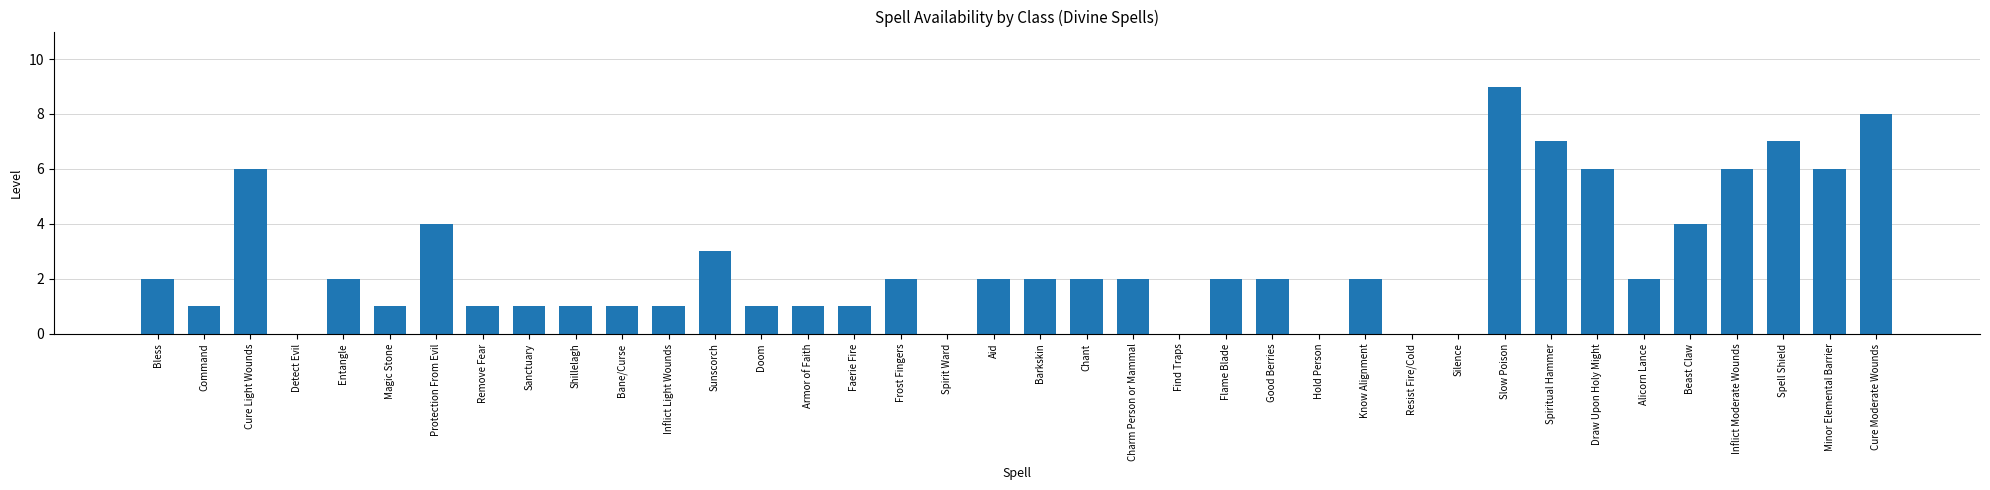

Reading right to left, list all the values displayed in this chart.

Cure Moderate Wounds=8	Minor Elemental Barrier=6	Spell Shield=7	Inflict Moderate Wounds=6	Beast Claw=4	Alicorn Lance=2	Draw Upon Holy Might=6	Spiritual Hammer=7	Slow Poison=9	Silence=0	Resist Fire/Cold=0	Know Alignment=2	Hold Person=0	Good Berries=2	Flame Blade=2	Find Traps=0	Charm Person or Mammal=2	Chant=2	Barkskin=2	Aid=2	Spirit Ward=0	Frost Fingers=2	Faerie Fire=1	Armor of Faith=1	Doom=1	Sunscorch=3	Inflict Light Wounds=1	Bane/Curse=1	Shillelagh=1	Sanctuary=1	Remove Fear=1	Protection From Evil=4	Magic Stone=1	Entangle=2	Detect Evil=0	Cure Light Wounds=6	Command=1	Bless=2